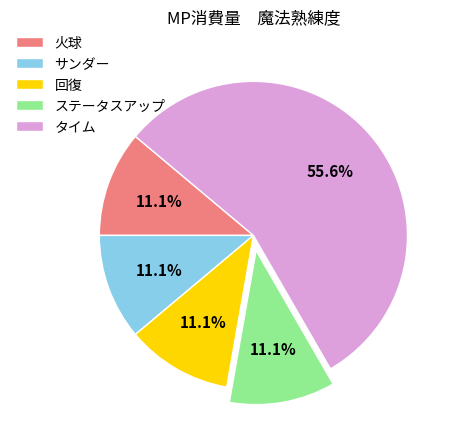

Is it true that タイム is 56% of the pie?

True